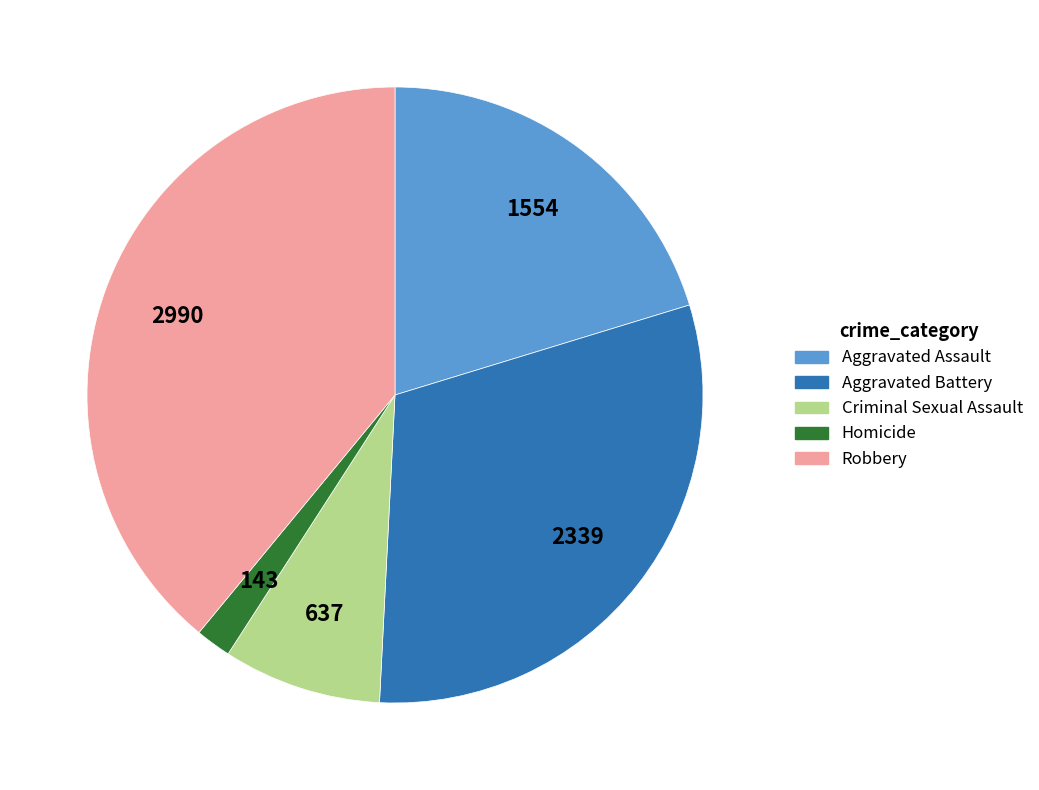

Is the sum of Homicide and Aggravated Battery greater than half?

No